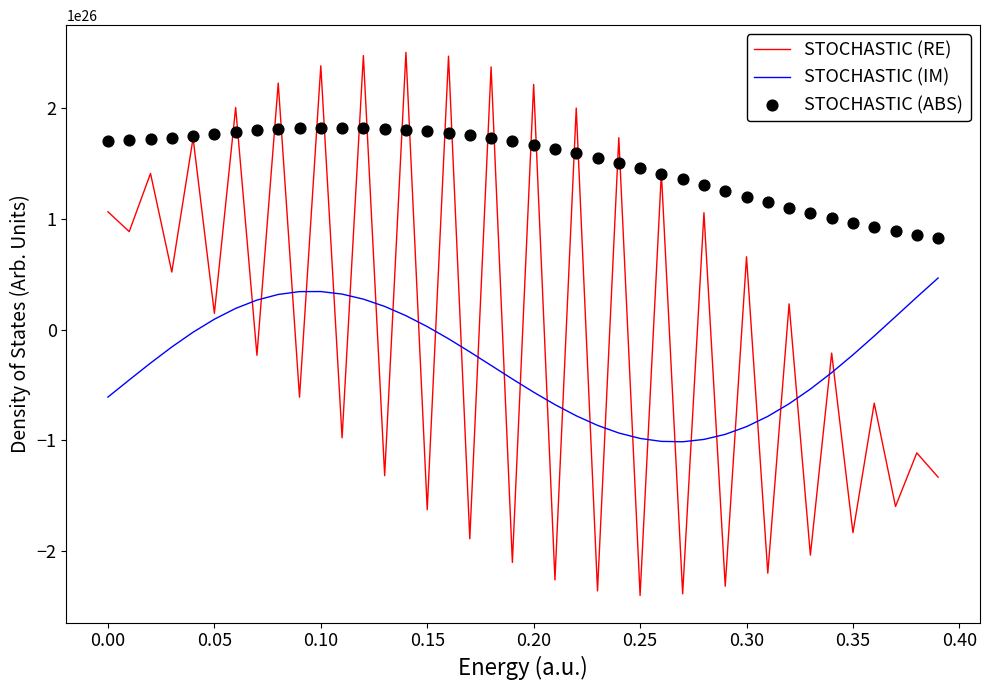

The value of STOCHASTIC (IM) at 0.35 is -22820239324656302139899904. True or false?

True